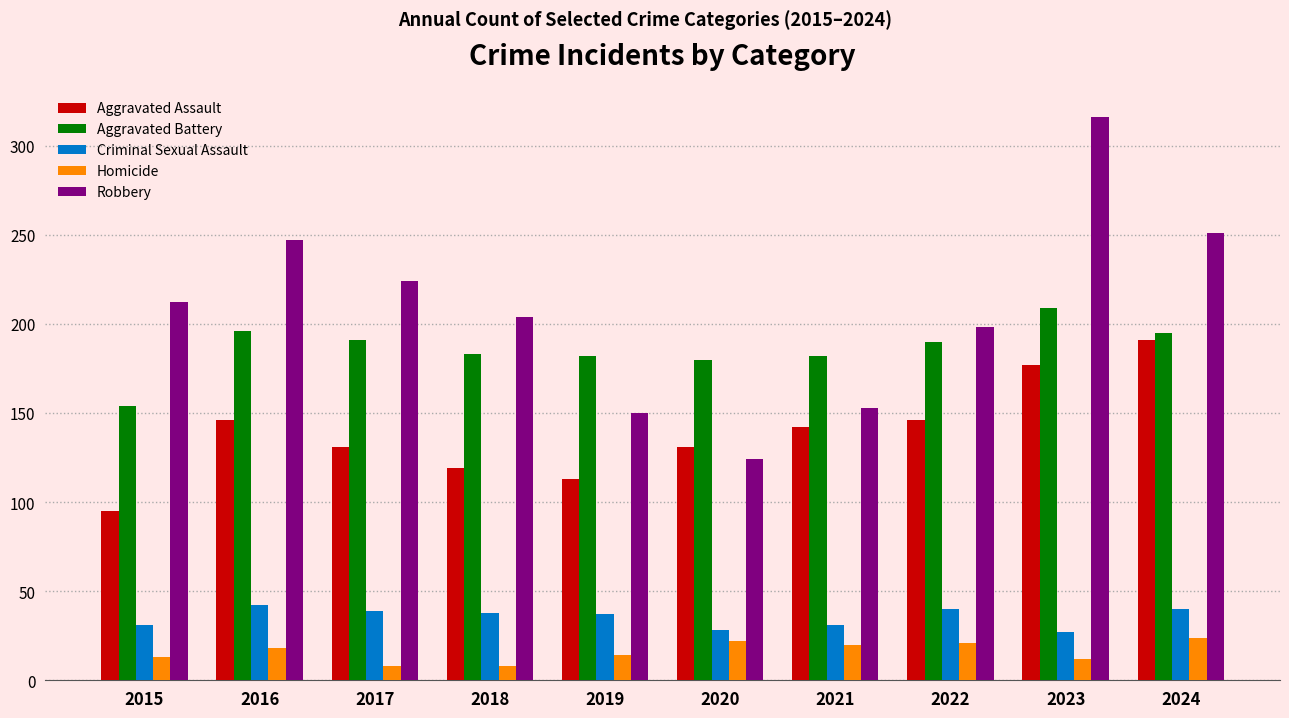

What are all the series names shown in the legend?

Aggravated Assault, Aggravated Battery, Criminal Sexual Assault, Homicide, Robbery